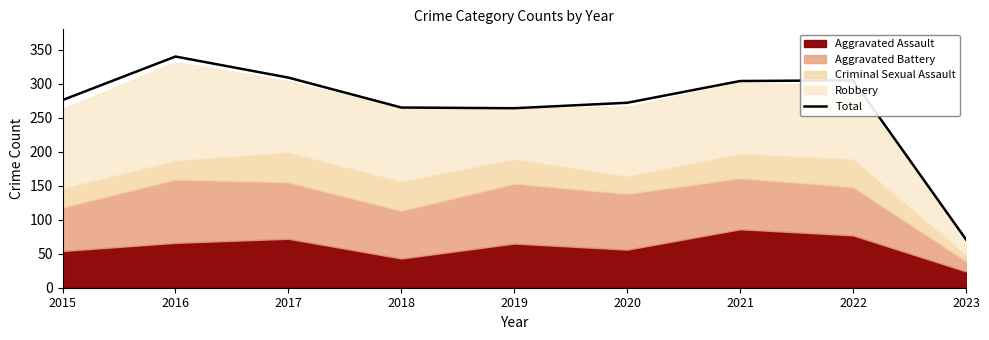

Does the chart display data point markers on the line(s)?

No